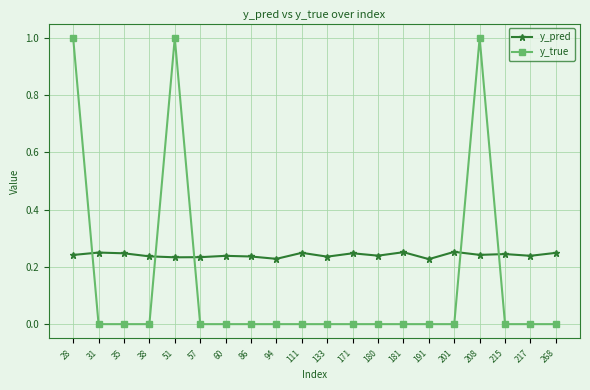

What is the greatest value displayed?

1.0